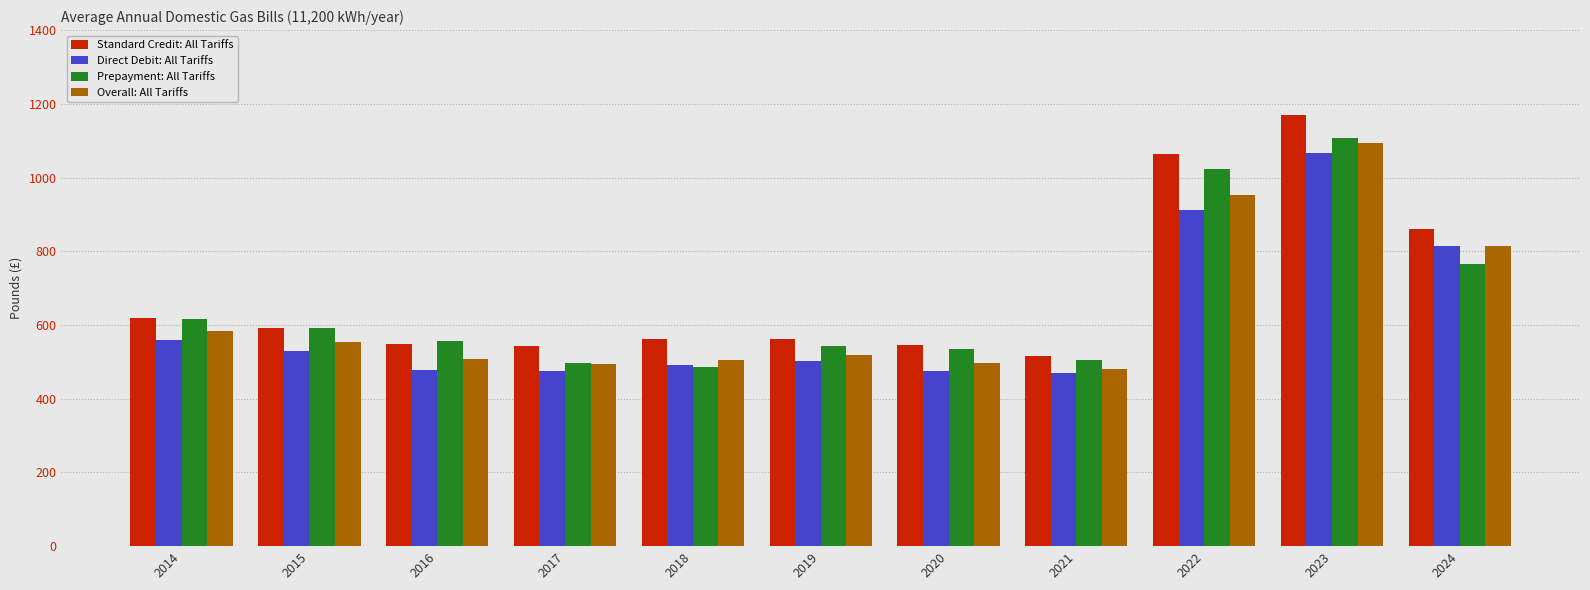

Between 2015 and 2022, which series saw the biggest shift?

Standard Credit: All Tariffs